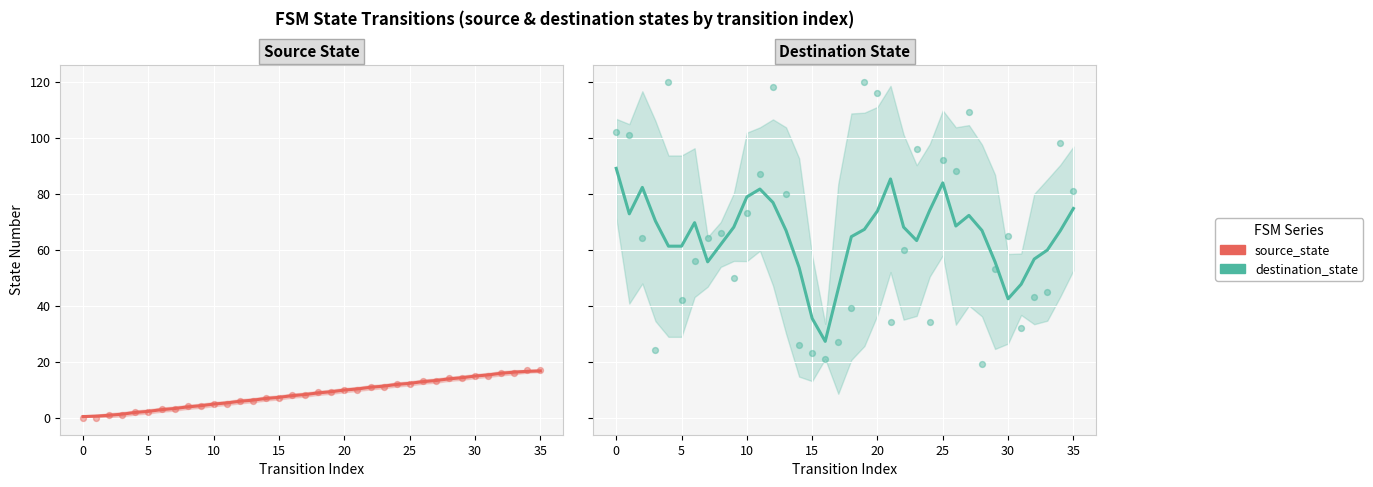

At which category is the sum across all series the highest?

25